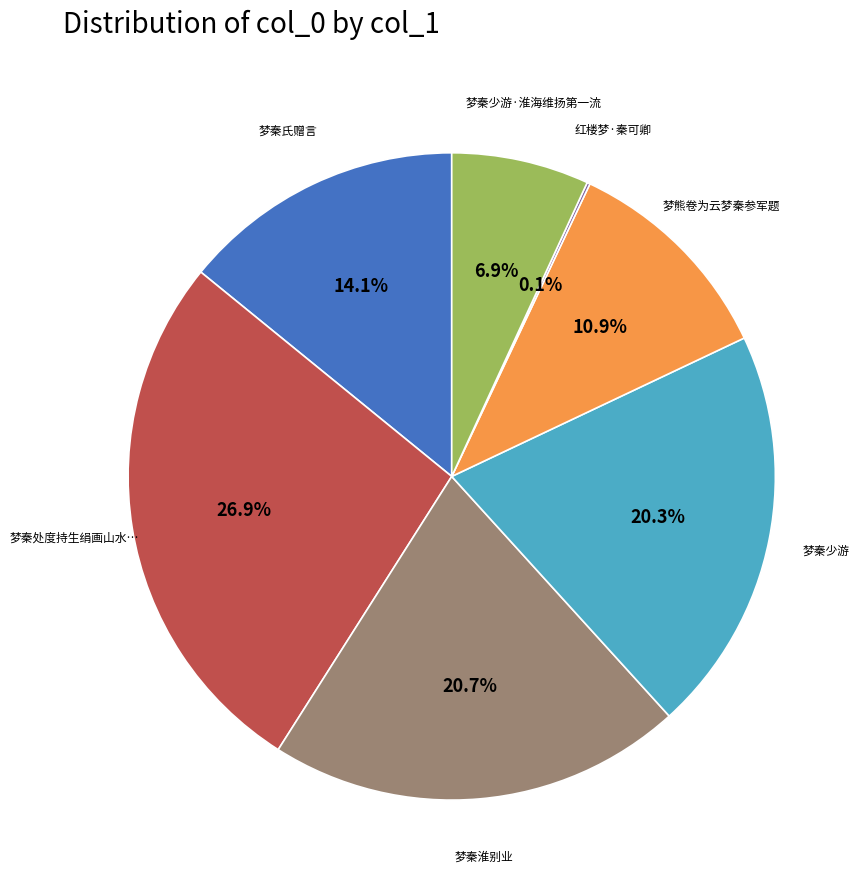

Is there a majority slice in this chart?

No